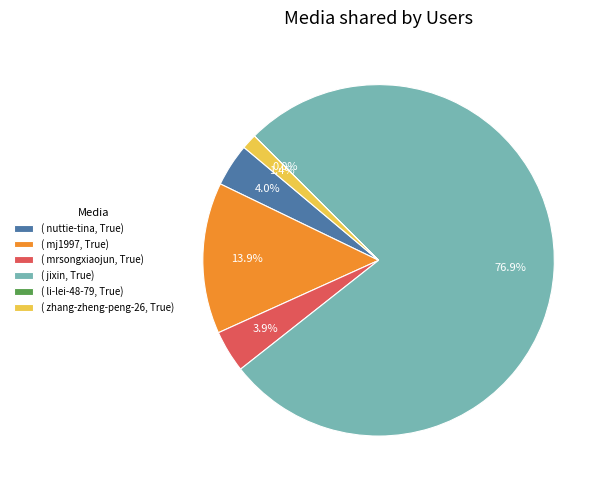

Which category has the biggest portion of the pie?

( jixin, True)